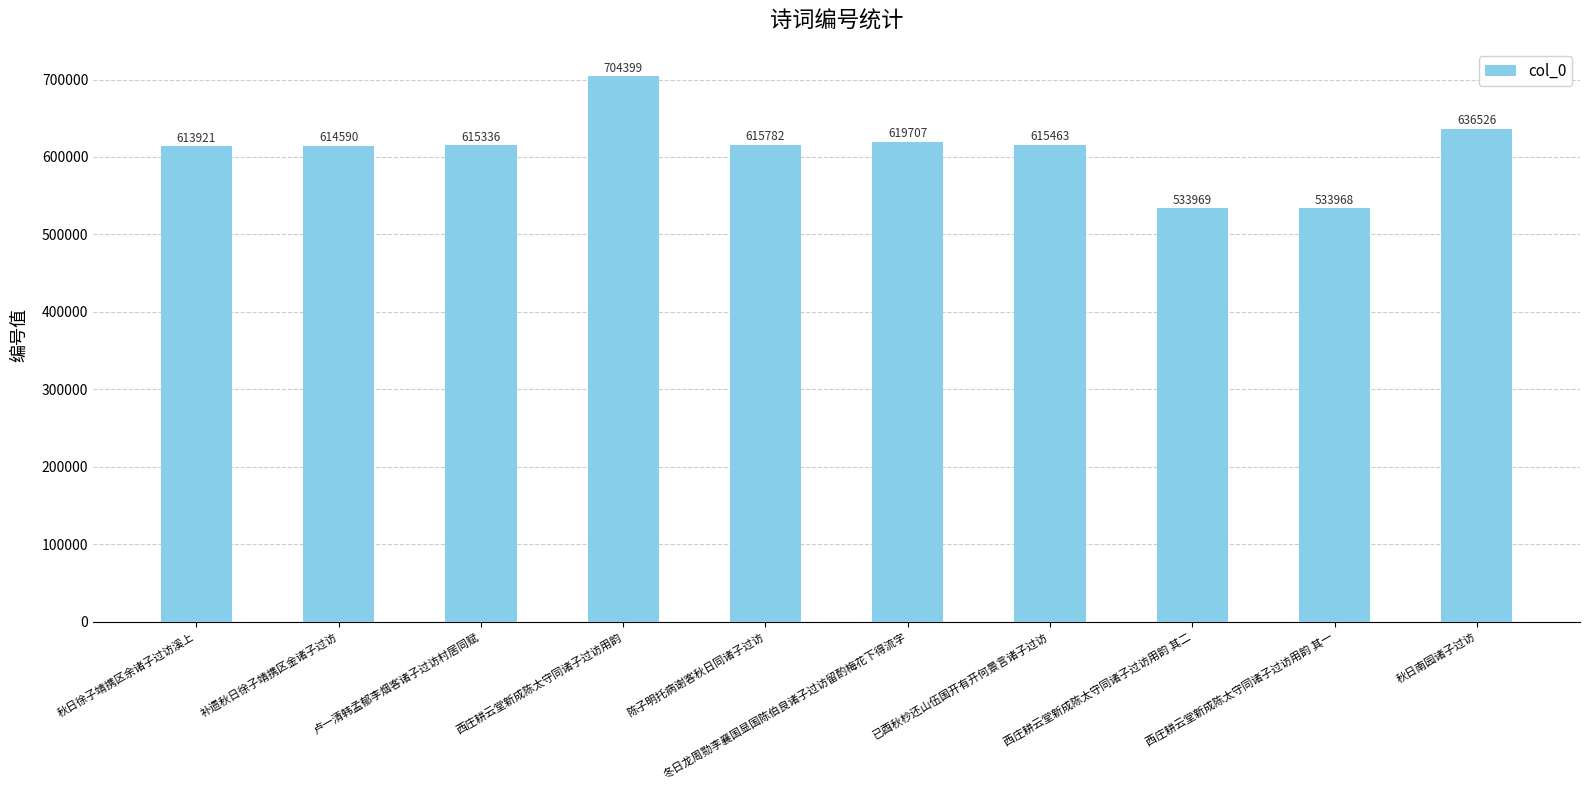

Read the value at 卢一清韩孟郁李烟客诸子过访村居同赋, to the nearest 100.

615300